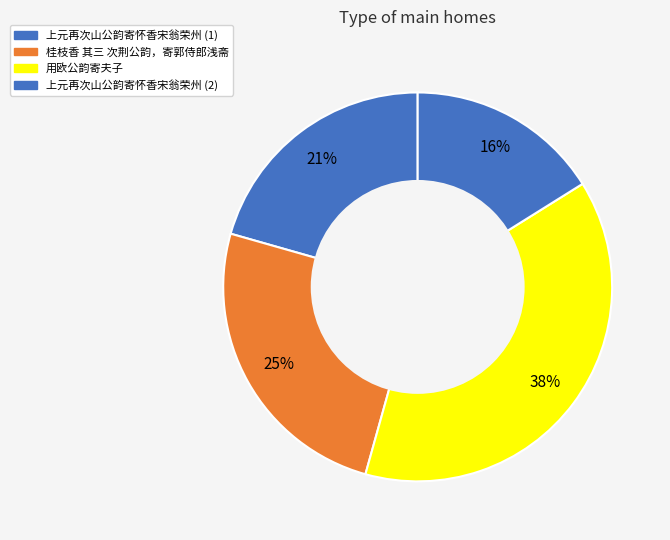

Count the number of slices in the pie.

4